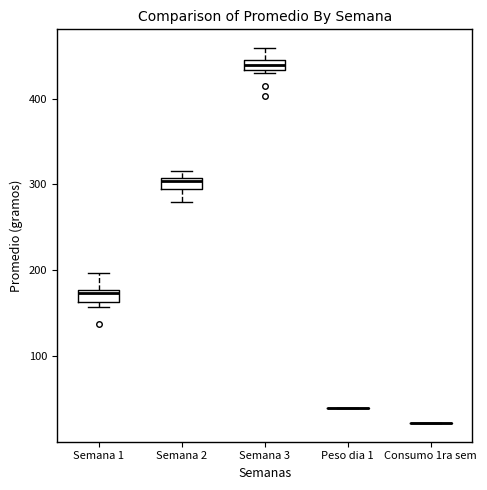

Where does the upper whisker of the box for Semana 1 end on the y-axis? The values are not printed on the chart, so give them approximately, as read against the axis.

200